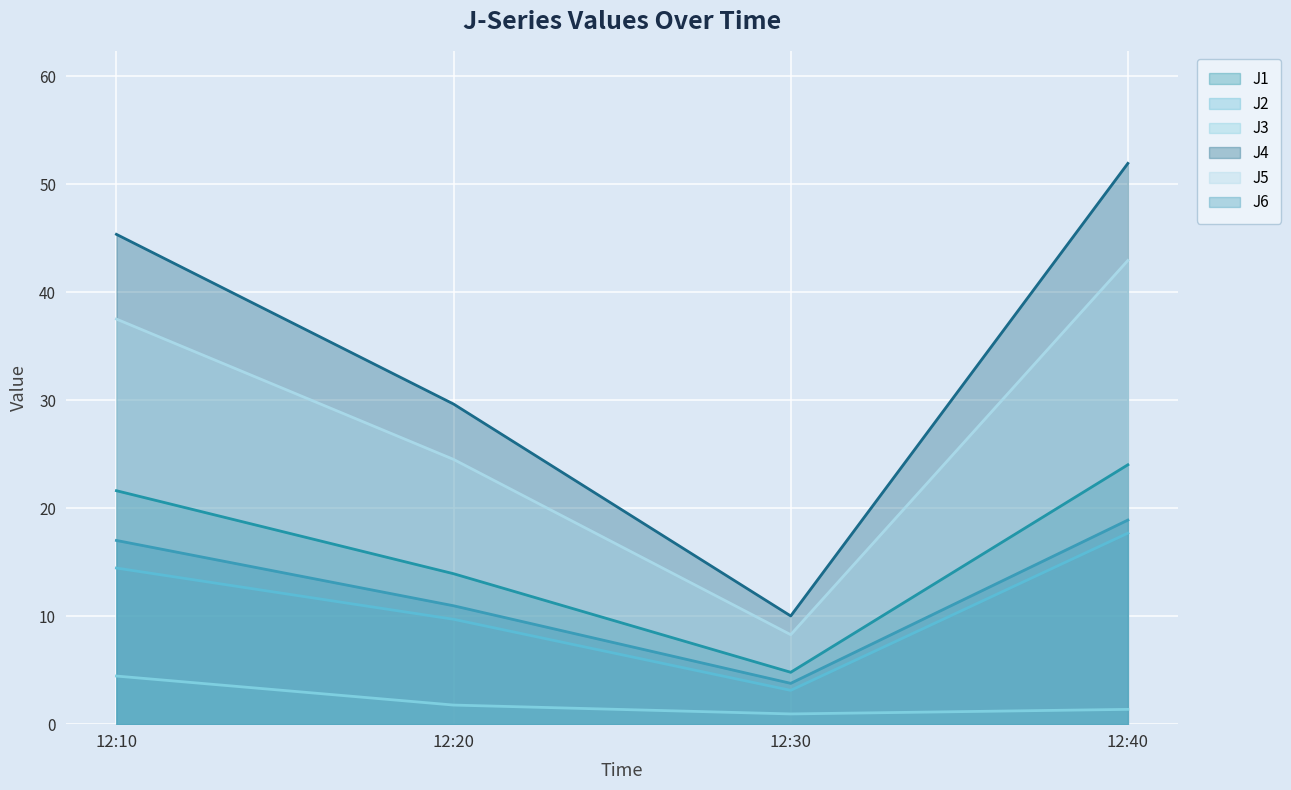

Which category has the lowest value in the J2 series?

12:30